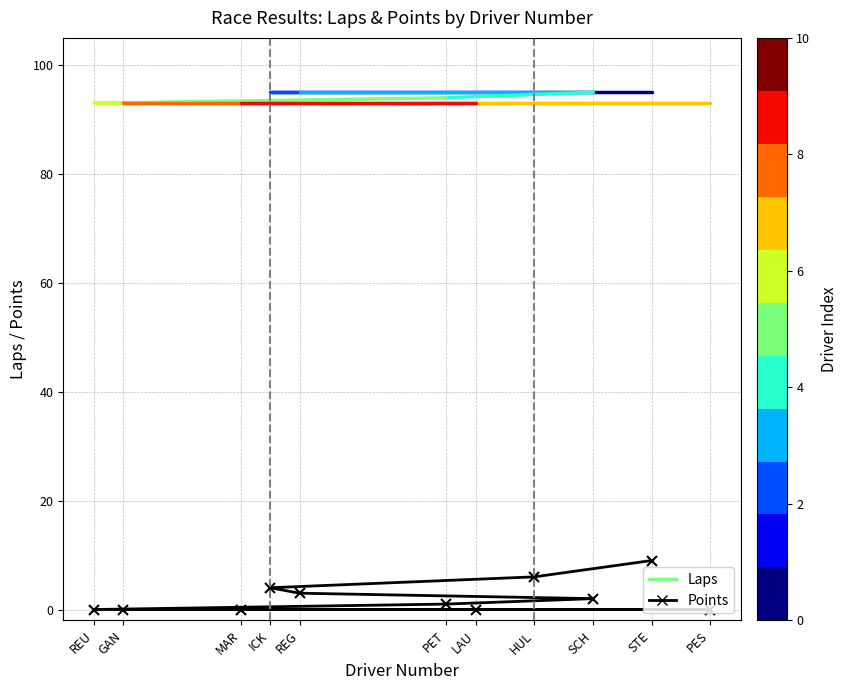

The chart shows a value of 4 at REG. True or false?

False